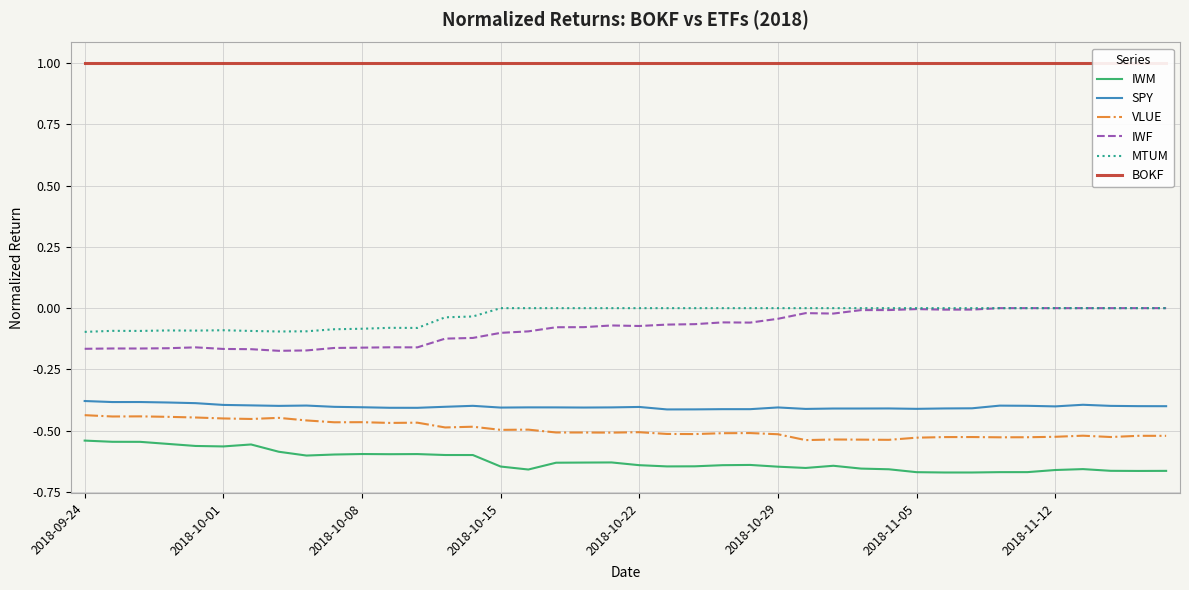

Reading right to left, transcribe all the data shown in this chart.

IWM: -0.7	-0.7	-0.7	-0.7	-0.7	-0.7	-0.7	-0.7	-0.7	-0.7	-0.7	-0.7	-0.6	-0.7	-0.6	-0.6	-0.6	-0.6	-0.6	-0.6	-0.6	-0.6	-0.6	-0.7	-0.6	-0.6	-0.6	-0.6	-0.6	-0.6	-0.6	-0.6	-0.6	-0.6	-0.6	-0.6	-0.6	-0.5	-0.5	-0.5
SPY: -0.4	-0.4	-0.4	-0.4	-0.4	-0.4	-0.4	-0.4	-0.4	-0.4	-0.4	-0.4	-0.4	-0.4	-0.4	-0.4	-0.4	-0.4	-0.4	-0.4	-0.4	-0.4	-0.4	-0.4	-0.4	-0.4	-0.4	-0.4	-0.4	-0.4	-0.4	-0.4	-0.4	-0.4	-0.4	-0.4	-0.4	-0.4	-0.4	-0.4
VLUE: -0.5	-0.5	-0.5	-0.5	-0.5	-0.5	-0.5	-0.5	-0.5	-0.5	-0.5	-0.5	-0.5	-0.5	-0.5	-0.5	-0.5	-0.5	-0.5	-0.5	-0.5	-0.5	-0.5	-0.5	-0.5	-0.5	-0.5	-0.5	-0.5	-0.5	-0.5	-0.5	-0.4	-0.5	-0.4	-0.4	-0.4	-0.4	-0.4	-0.4
IWF: -0.0	-0.0	-0.0	-0.0	-0.0	-0.0	-0.0	-0.0	-0.0	-0.0	-0.0	-0.0	-0.0	-0.0	-0.0	-0.1	-0.1	-0.1	-0.1	-0.1	-0.1	-0.1	-0.1	-0.1	-0.1	-0.1	-0.1	-0.2	-0.2	-0.2	-0.2	-0.2	-0.2	-0.2	-0.2	-0.2	-0.2	-0.2	-0.2	-0.2
MTUM: -0.0	-0.0	-0.0	-0.0	-0.0	-0.0	-0.0	-0.0	-0.0	-0.0	-0.0	-0.0	-0.0	-0.0	-0.0	-0.0	-0.0	-0.0	-0.0	-0.0	-0.0	-0.0	-0.0	-0.0	-0.0	-0.0	-0.0	-0.1	-0.1	-0.1	-0.1	-0.1	-0.1	-0.1	-0.1	-0.1	-0.1	-0.1	-0.1	-0.1
BOKF: 1.0	1.0	1.0	1.0	1.0	1.0	1.0	1.0	1.0	1.0	1.0	1.0	1.0	1.0	1.0	1.0	1.0	1.0	1.0	1.0	1.0	1.0	1.0	1.0	1.0	1.0	1.0	1.0	1.0	1.0	1.0	1.0	1.0	1.0	1.0	1.0	1.0	1.0	1.0	1.0